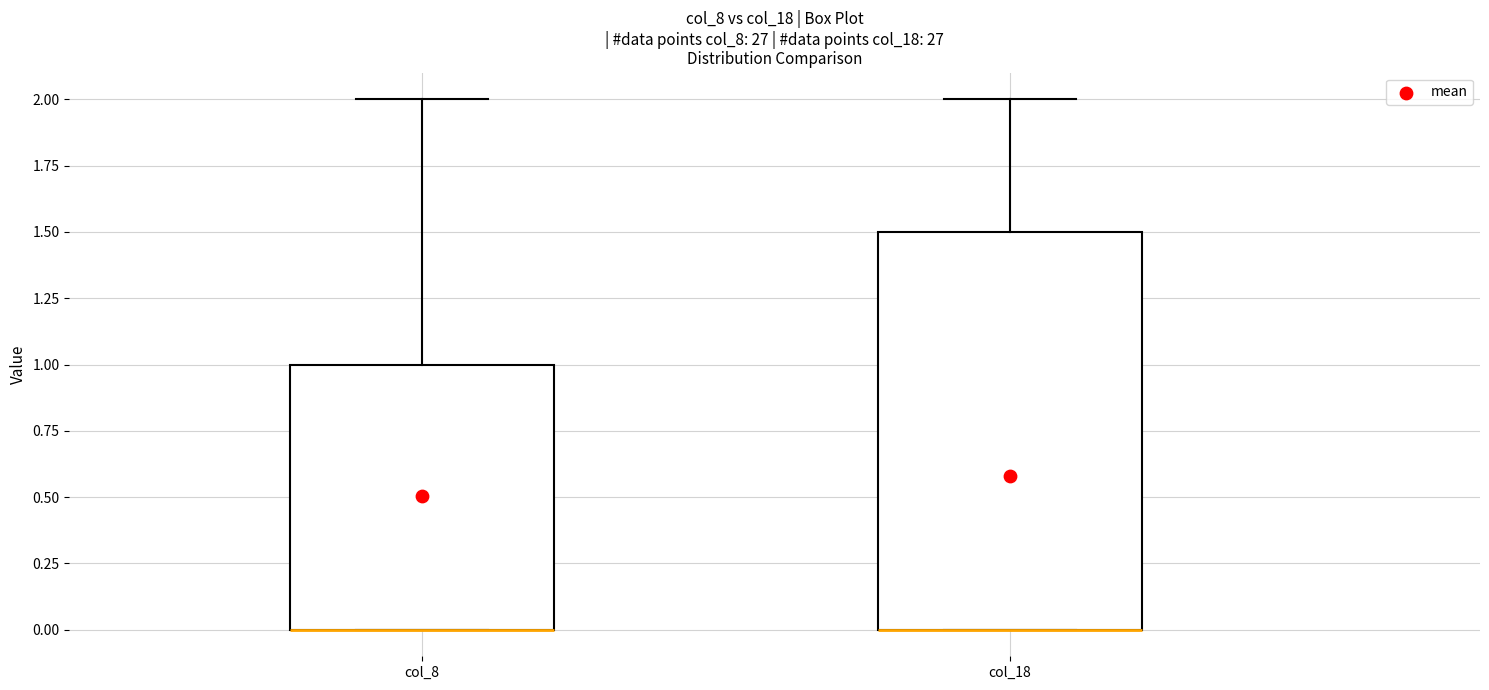

Reading left to right, read every box against the y-axis: the position of its median line, the range the box covers, and the ends of its whiskers. The values are not printed on the chart, so give them approximately, as read against the axis.

col_8: median 0.0 (drawn on the box's lower edge), box 0.0 to 1.0, whiskers 0.0 to 2.0
col_18: median 0.0 (drawn on the box's lower edge), box 0.0 to 1.5, whiskers 0.0 to 2.0